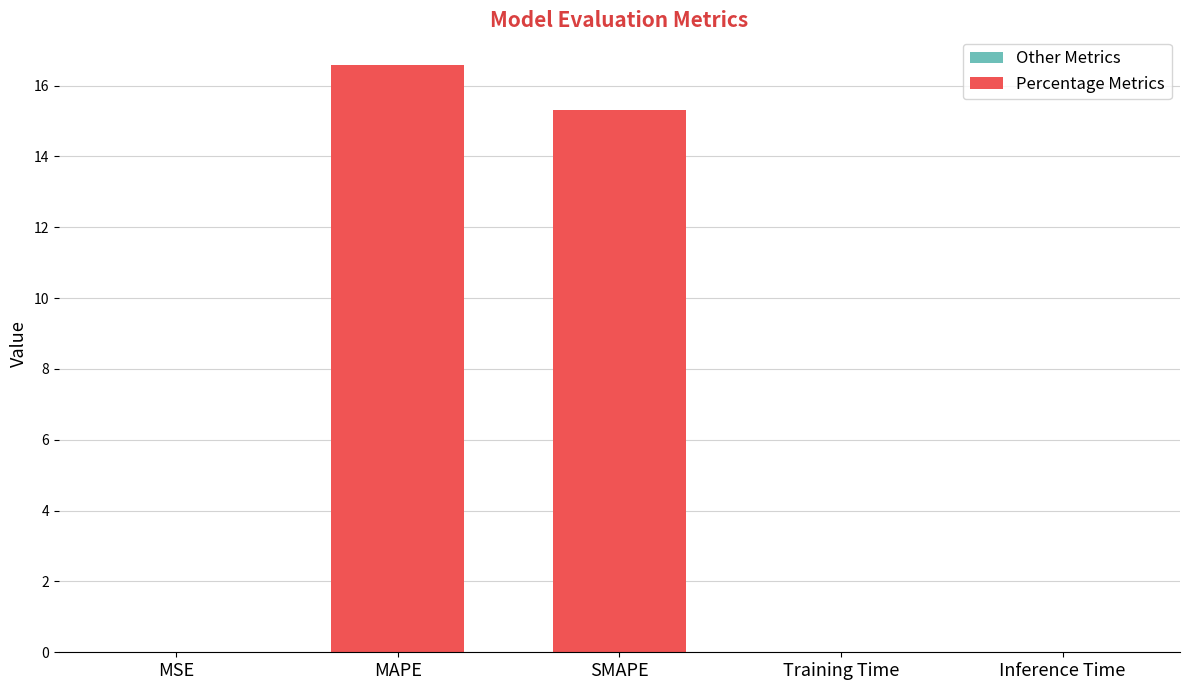

What is the greatest value displayed?

16.6